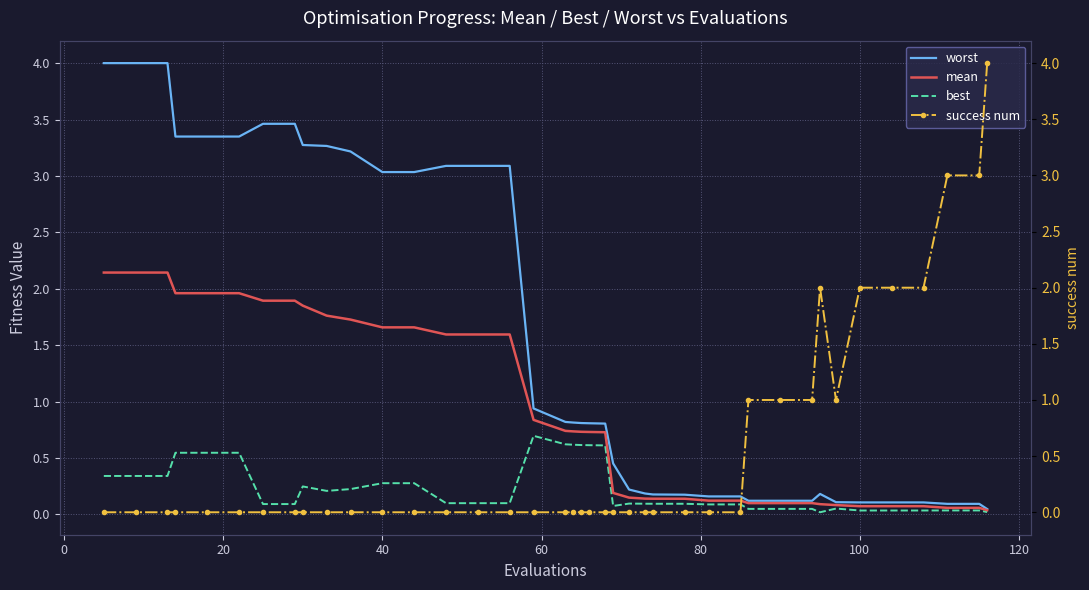

True or false: worst and mean intersect in this chart.

False